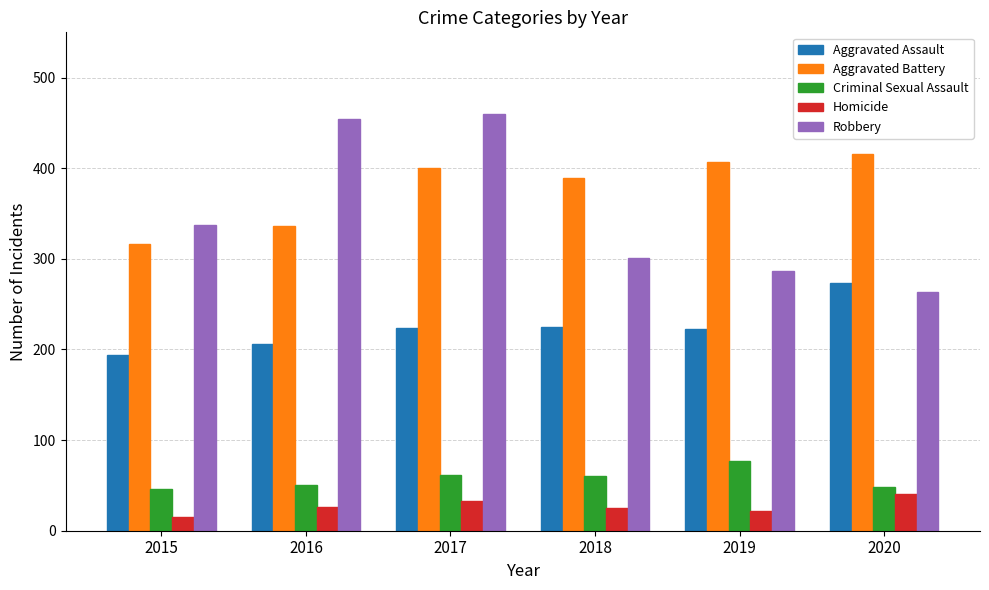

The Aggravated Assault series shows 273 at 2020. True or false?

True